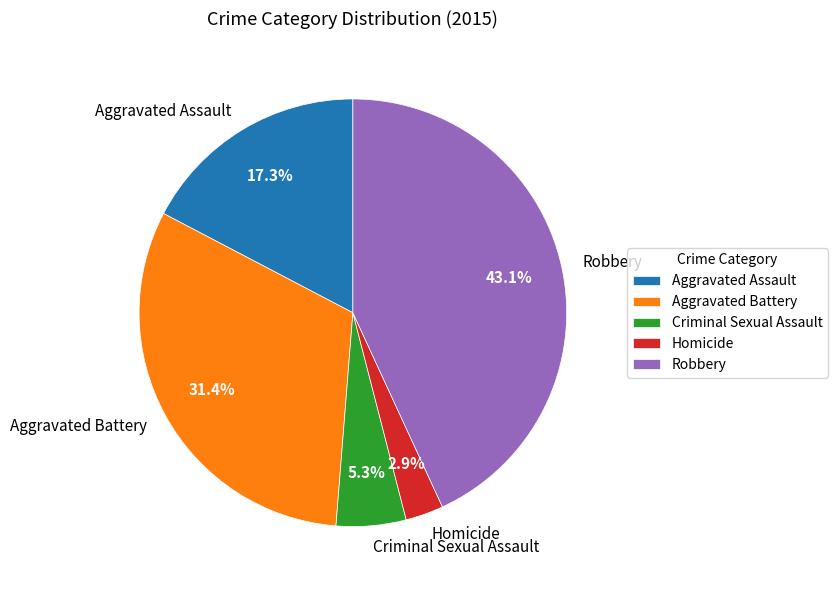

How many slices are in this pie chart?

5